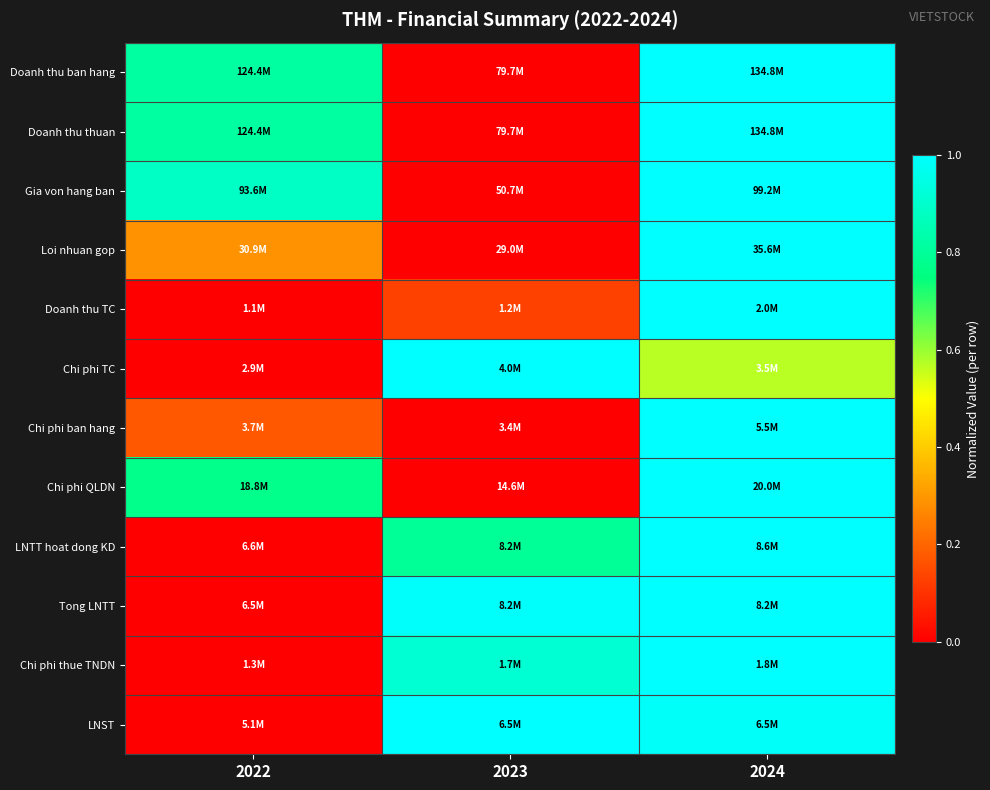

At how many categories does at least one series exceed 0?

3